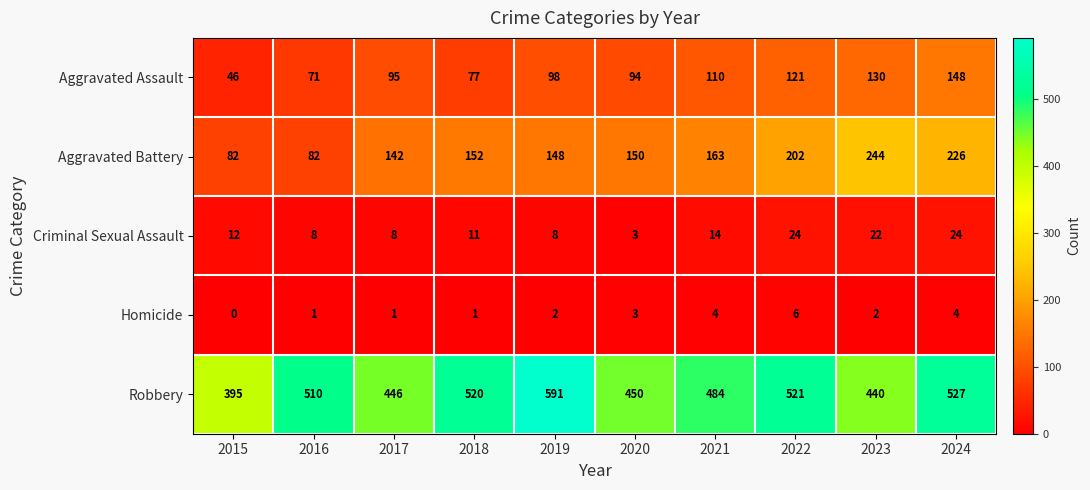

Between 2015 and 2016, which series saw the biggest shift?

Robbery